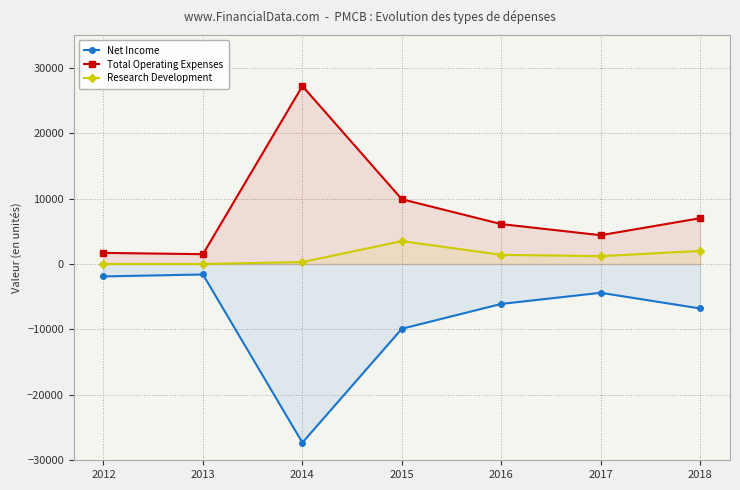

Which series has the largest total across all categories?

Total Operating Expenses